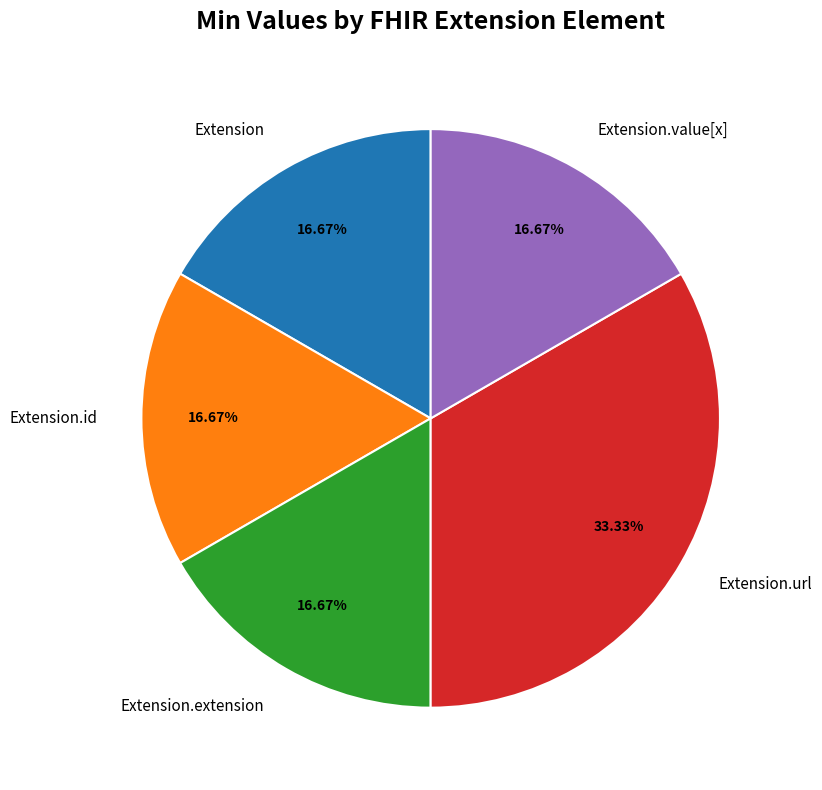

How much of the chart is everything except Extension.id?

83.3%